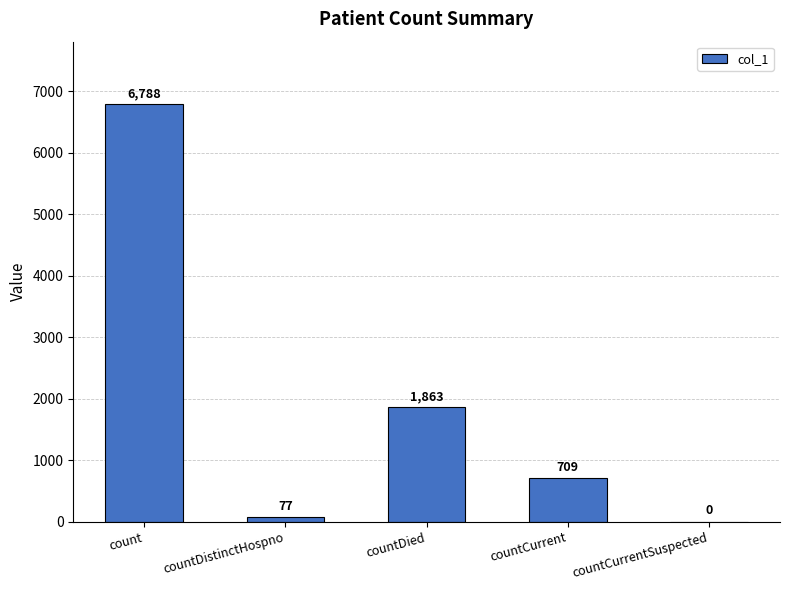

What is the maximum value shown in the chart?

6788